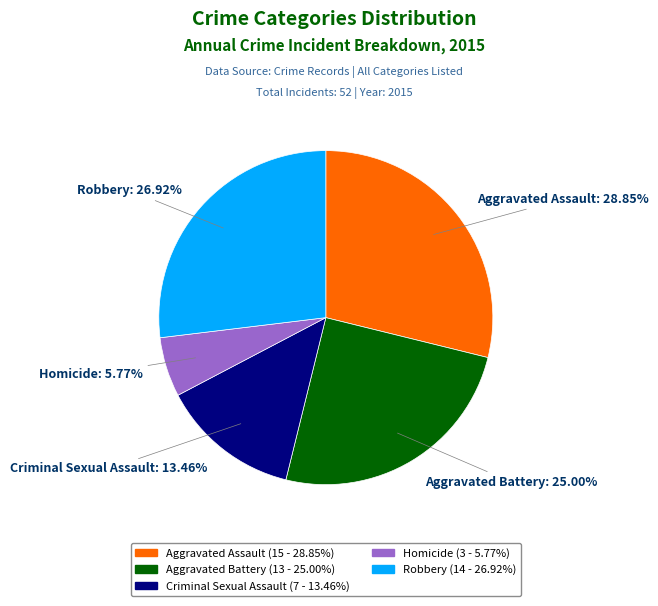

What percentage is the Robbery slice, to the nearest percent?

27%